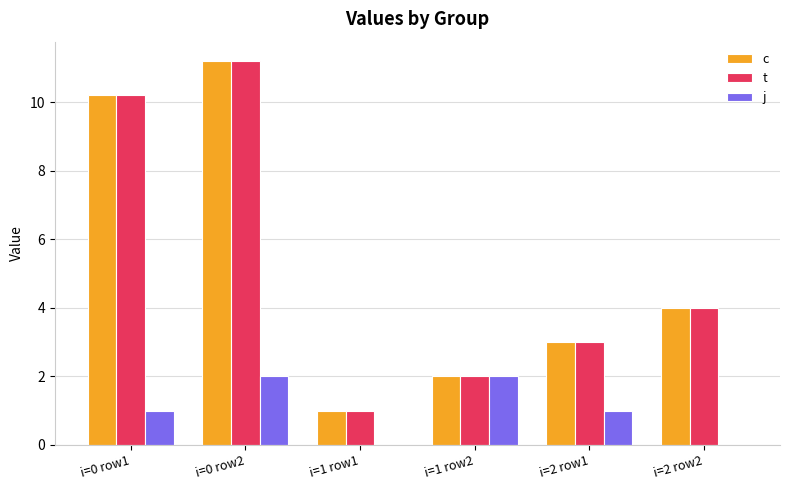

True or false: t has a value of 2.0 at i=1 row2.

True